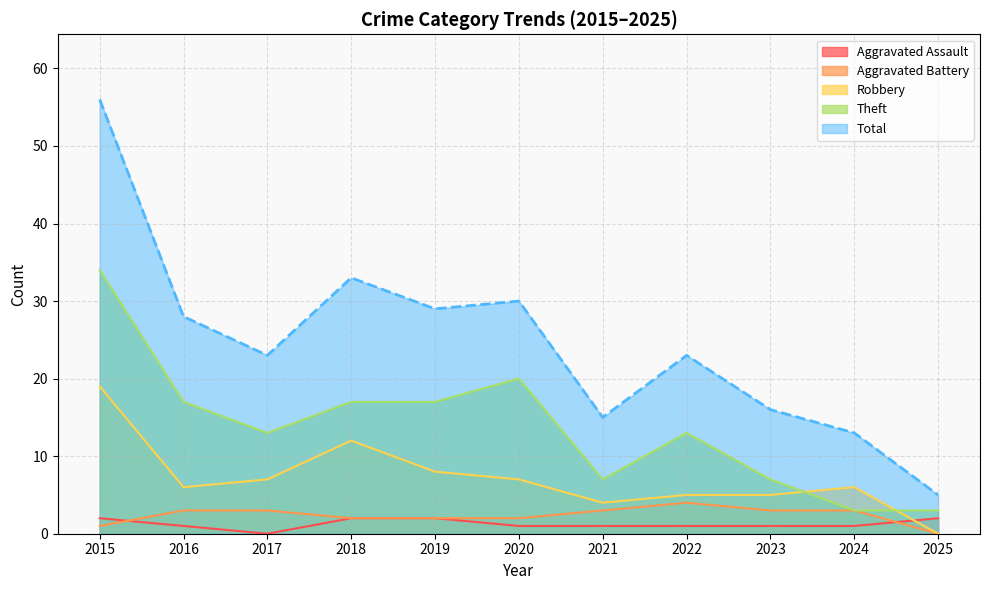

How many lines are shown in the chart?

5